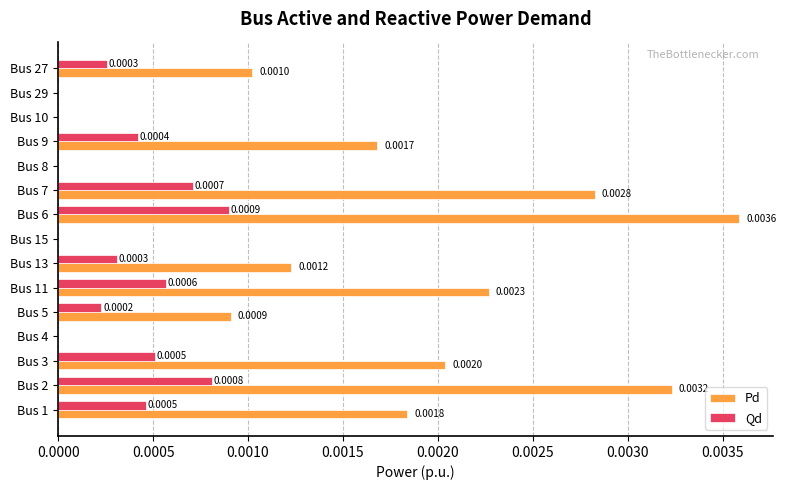

At which category is the sum across all series the highest?

Bus 6